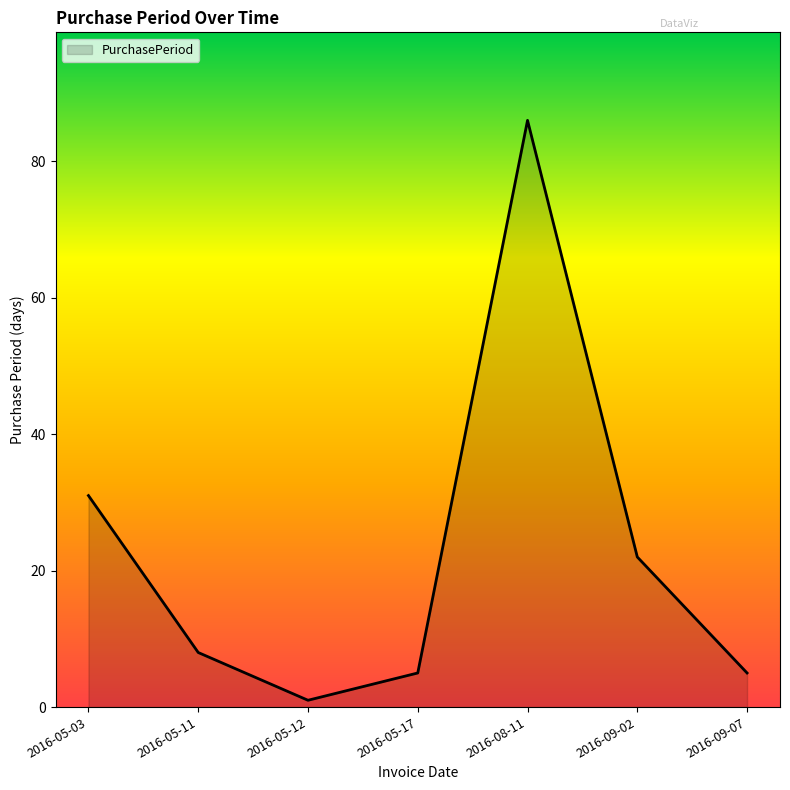

How many interior local peaks (higher than both neighbors) does the data have?

1